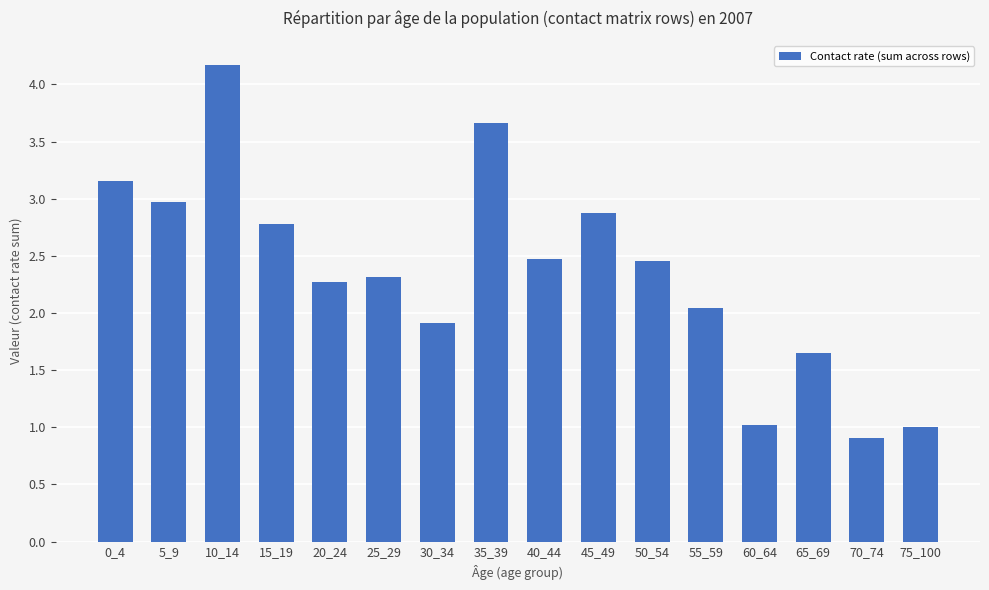

Which category has the highest value across all series?

10_14